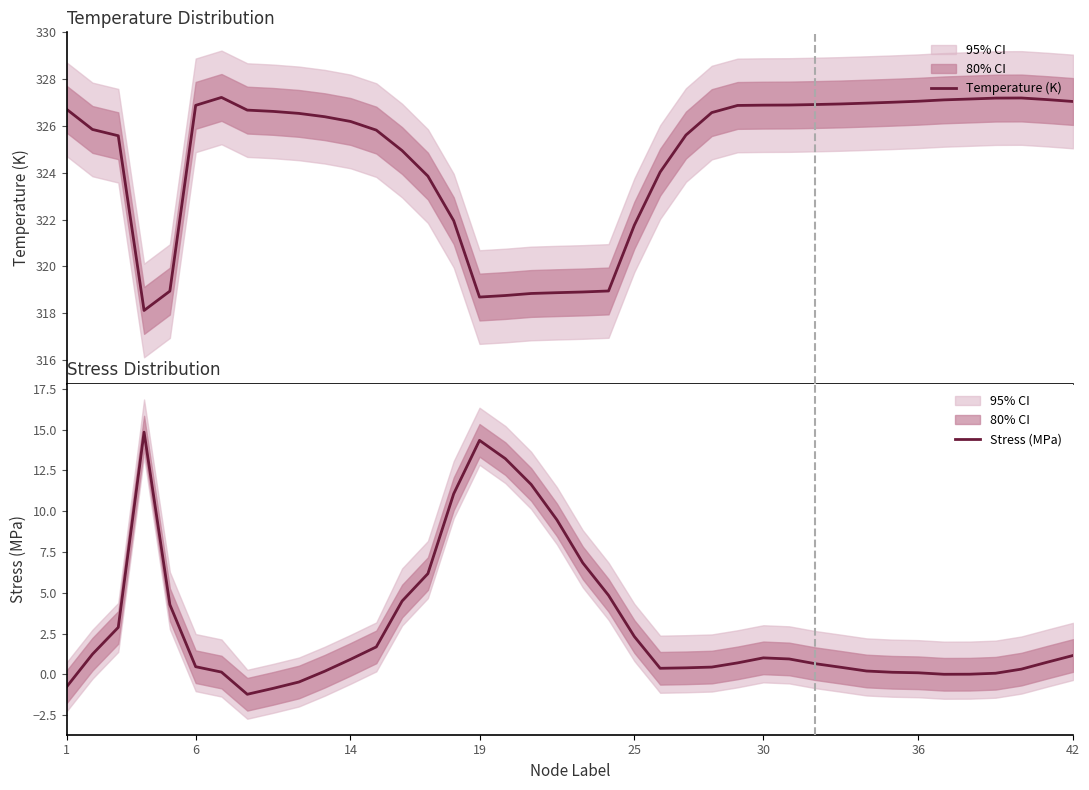

How many values in the Stress (MPa) series are below 0?

4